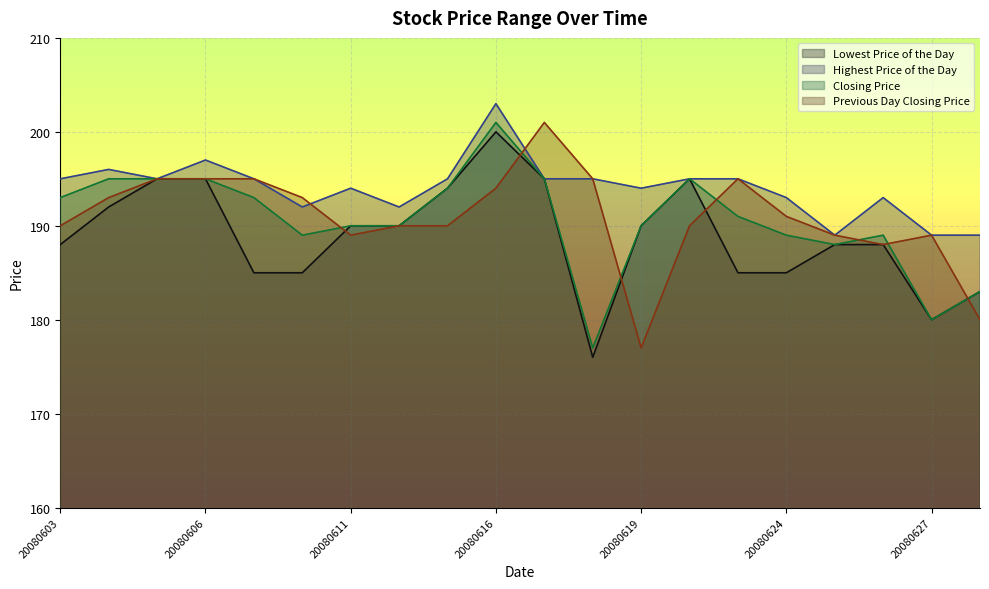

What is the minimum value for Closing Price?

177